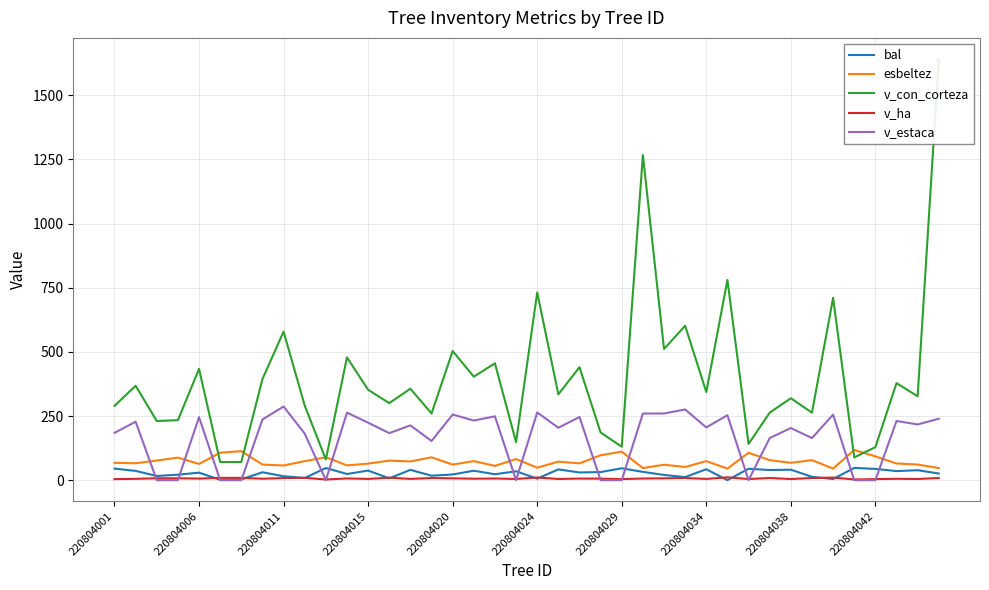

Where does the bal series first go above 30?

220804001